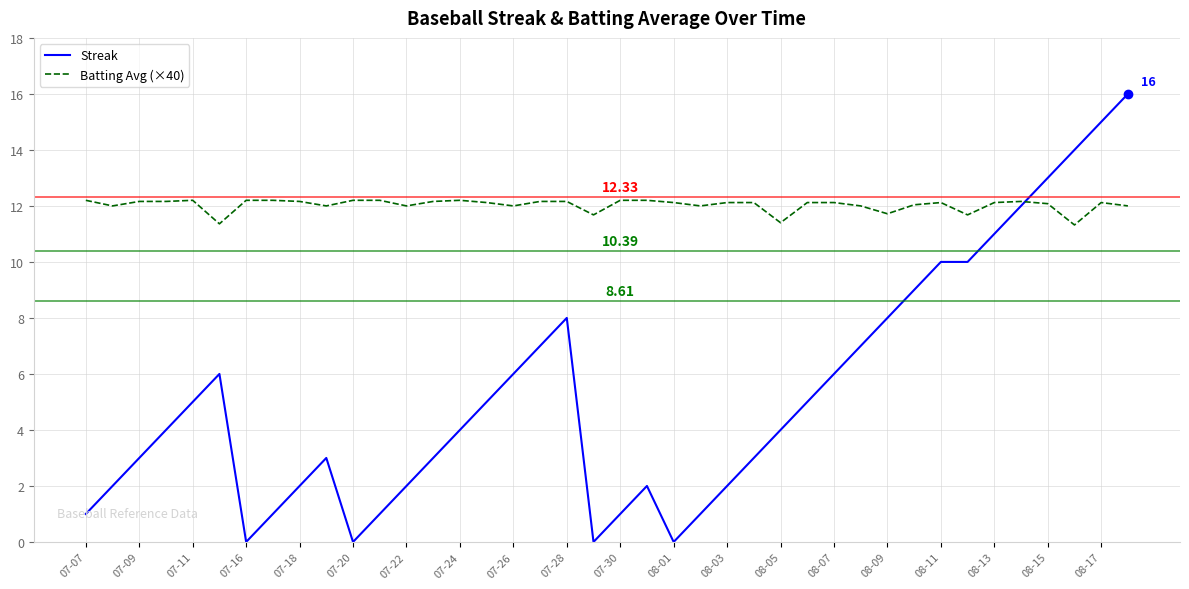

Which series has the widest spread of values?

Streak